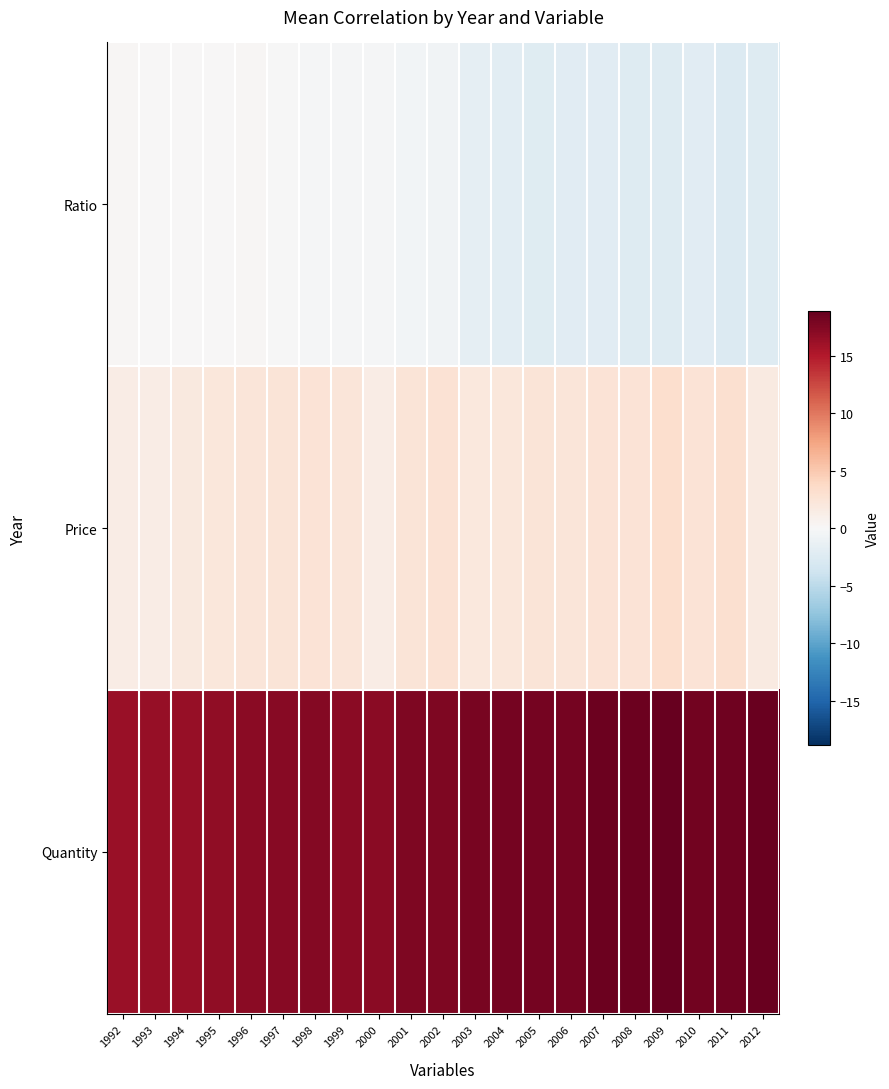

At how many categories does at least one series exceed 18?

8